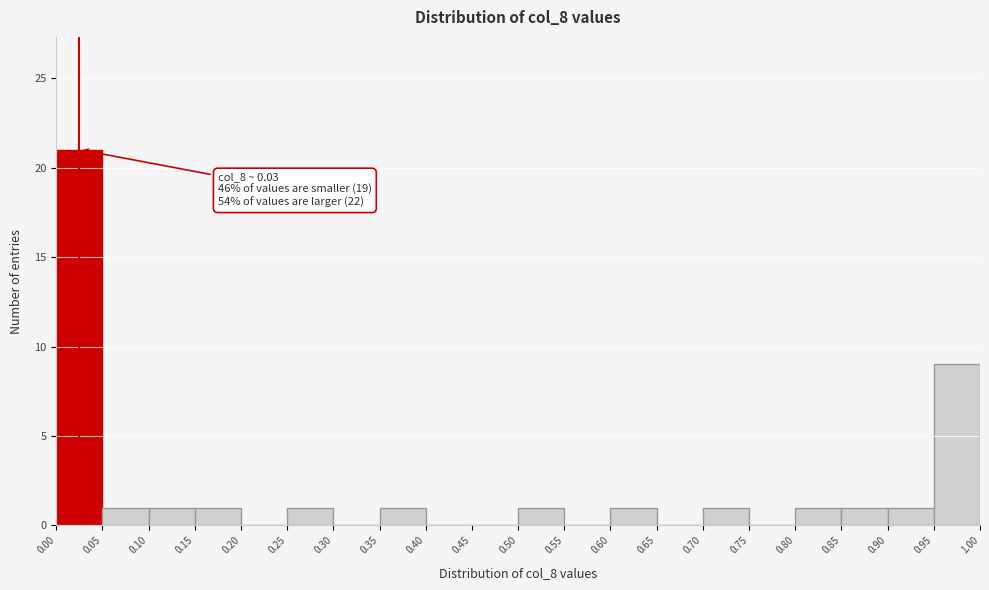

Which range on the x-axis has the tallest bar?

0.00 to 0.05